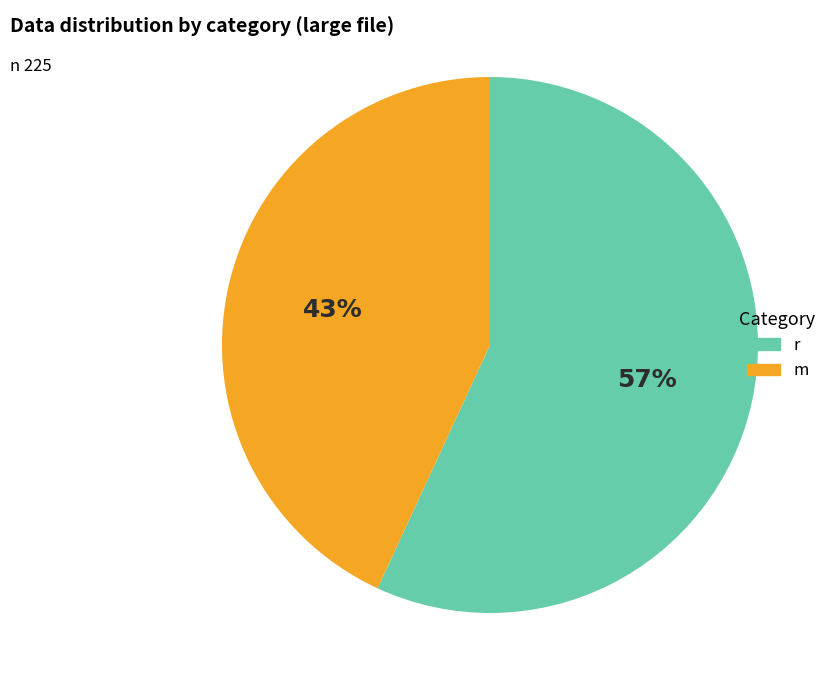

How many slices are in this pie chart?

2